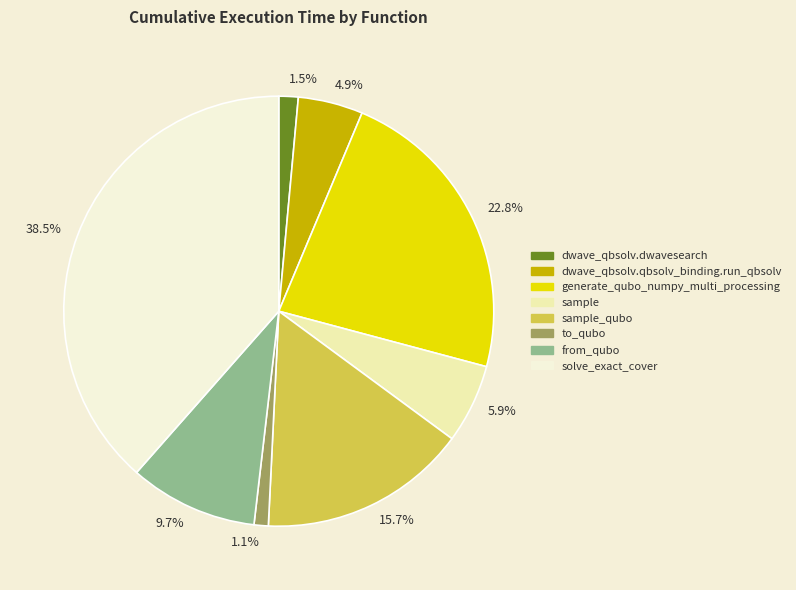

Which has a higher value, 9.7% or 1.1%?

9.7%